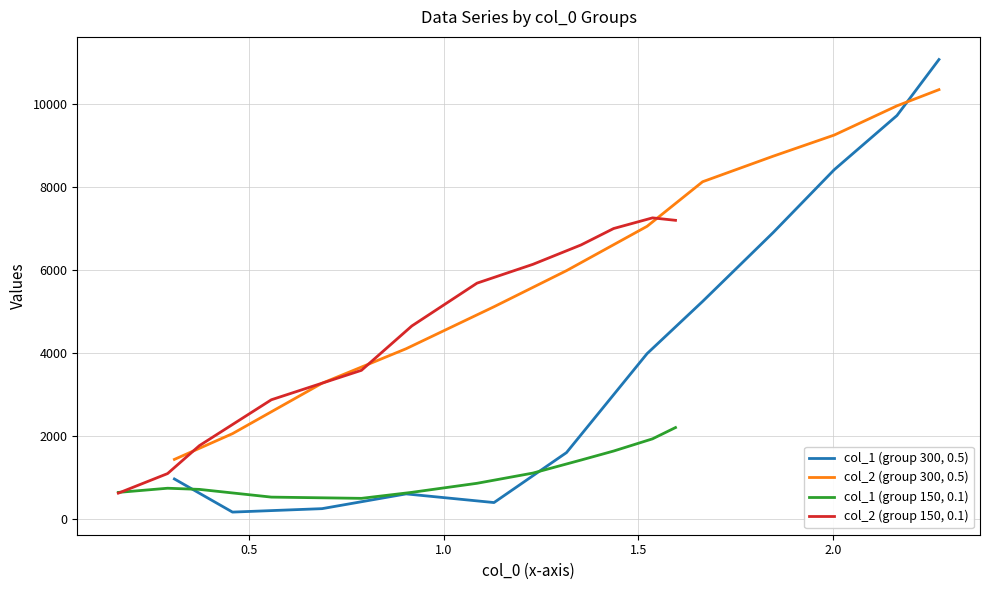

What is the highest value of the col_2 (group 150, 0.1) series?

7250.0